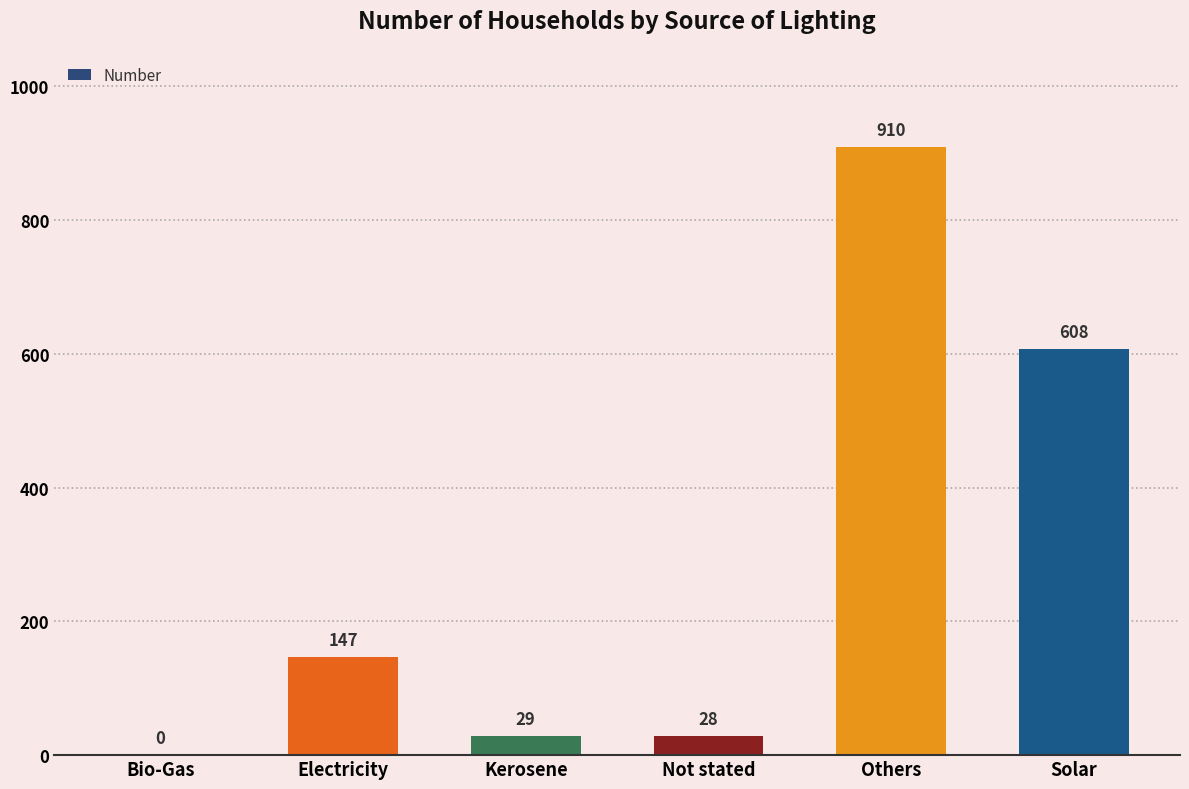

Are the bars horizontal?

No